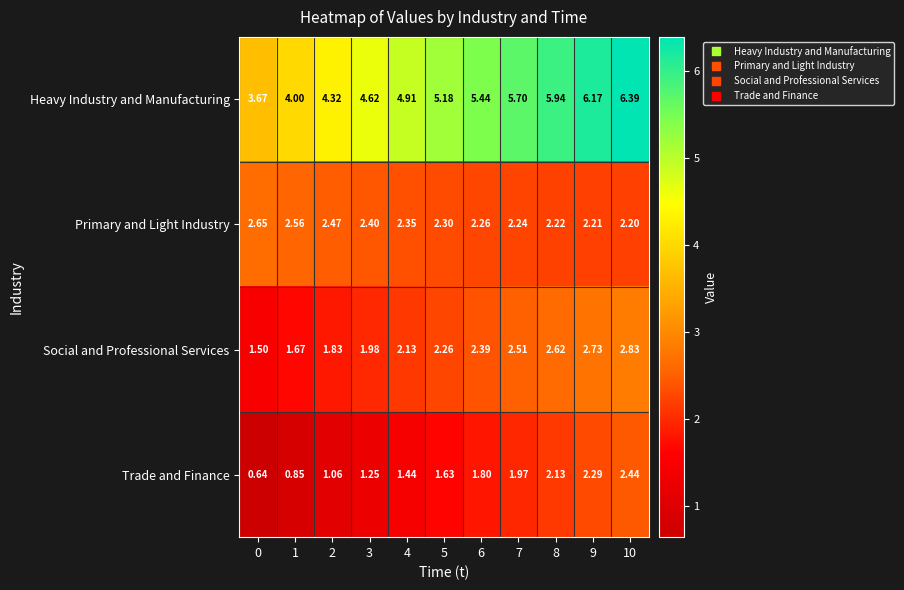

Rank the series at 7 from highest to lowest value.

Heavy Industry and Manufacturing, Social and Professional Services, Primary and Light Industry, Trade and Finance